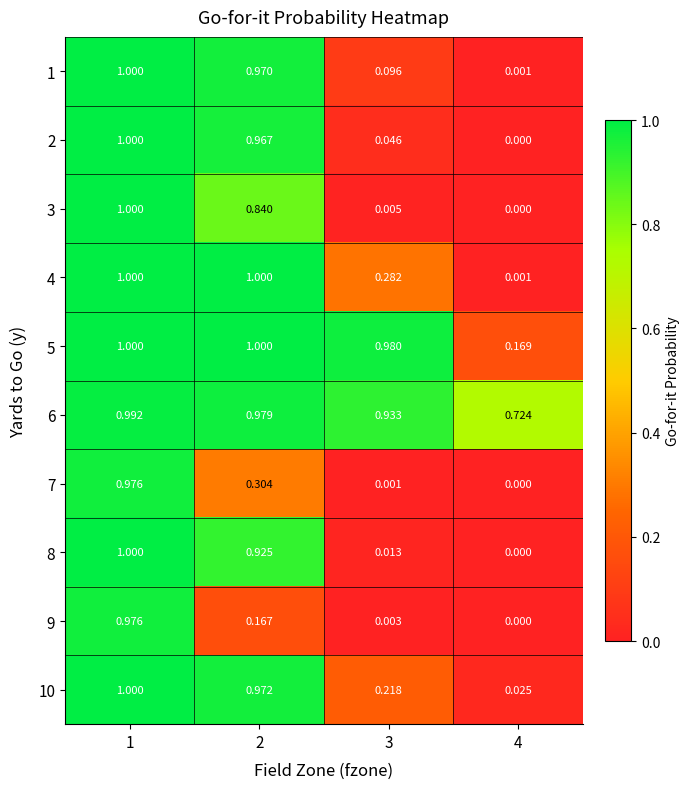

Is the value of 6 at 4 greater than the value of 2 at 4?

Yes